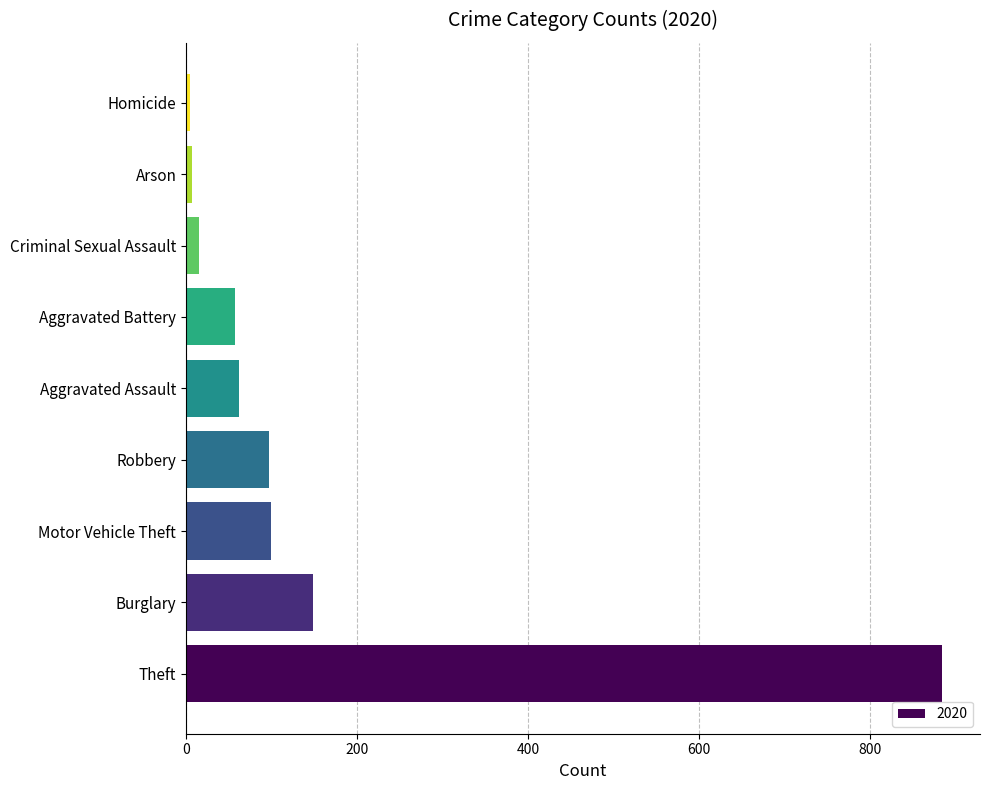

Which has a higher value, Theft or Aggravated Assault?

Theft